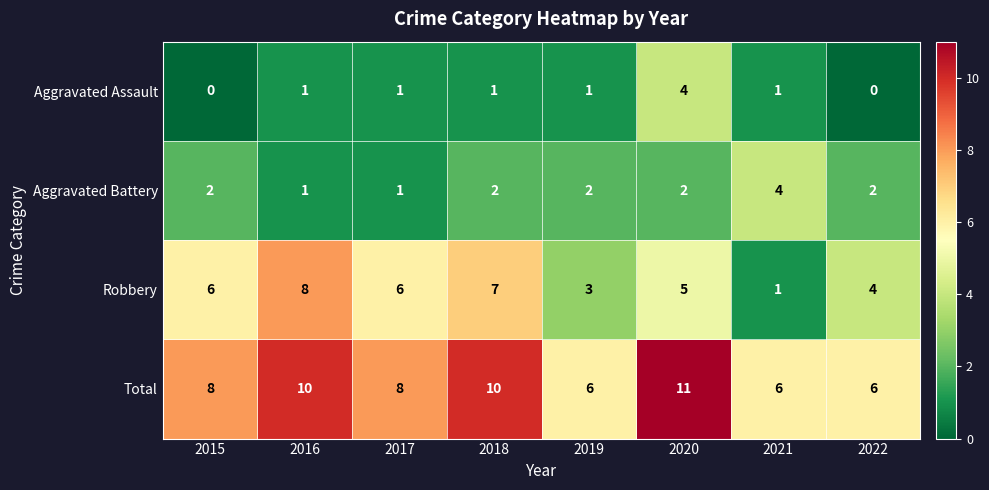

How many distinct data groups are displayed?

4